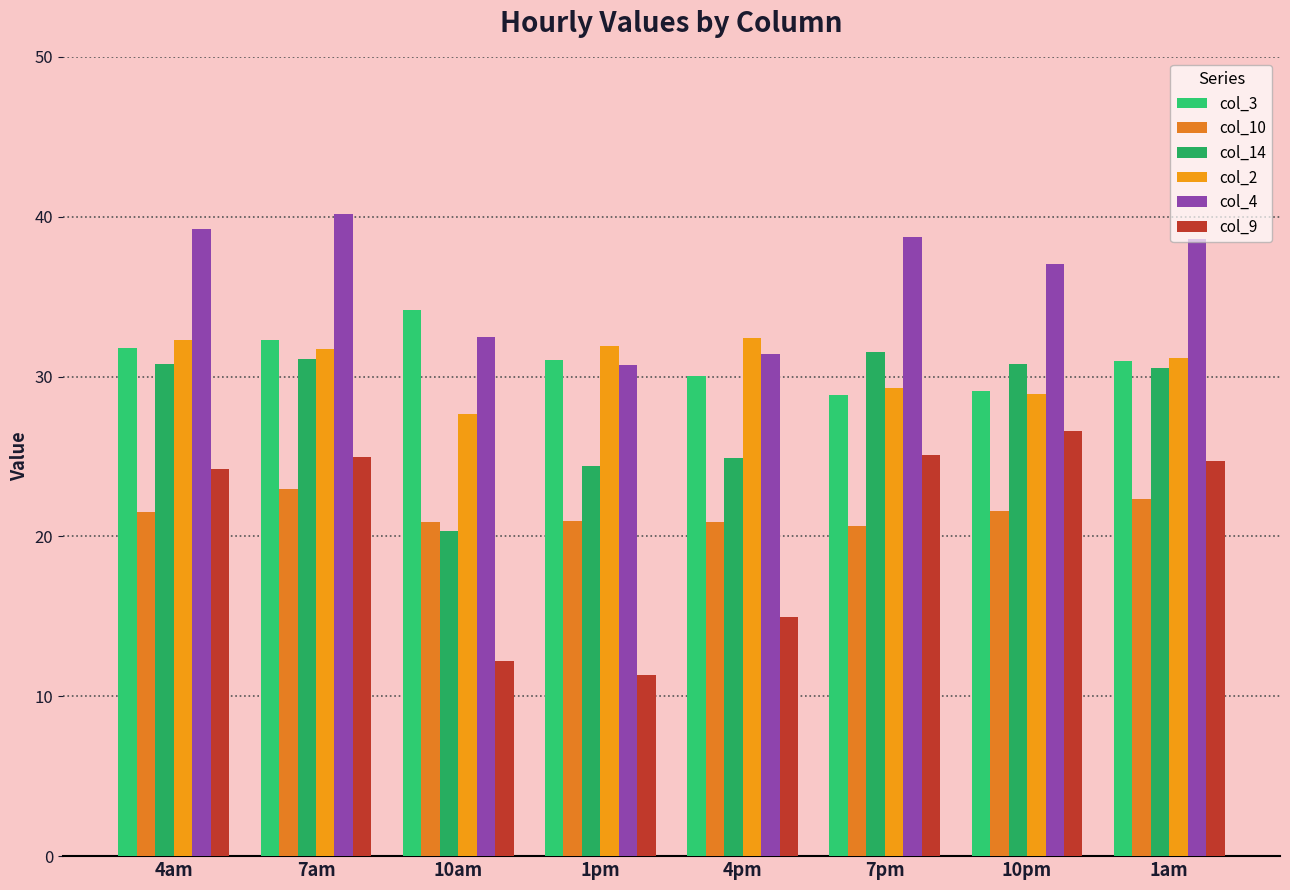

Where is col_4 nearest to the value 35?

10pm